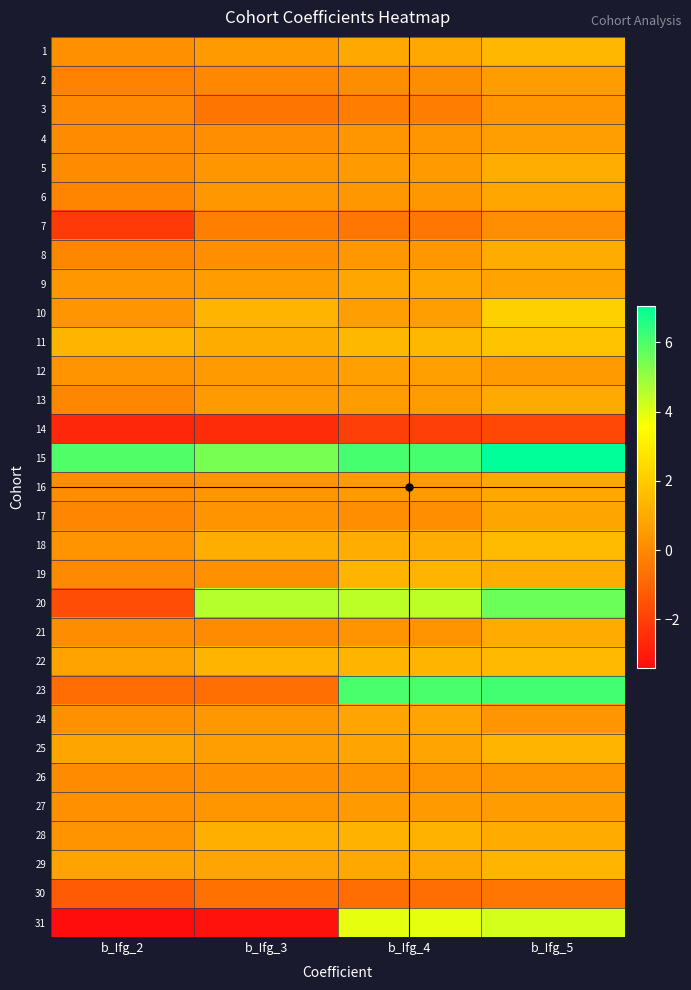

Reading right to left, what are all the values shown in this chart?

1: b_Ifg_5=1.4	b_Ifg_4=0.9	b_Ifg_3=0.5	b_Ifg_2=0.3
2: b_Ifg_5=0.6	b_Ifg_4=0.1	b_Ifg_3=-0.0	b_Ifg_2=-0.2
3: b_Ifg_5=0.4	b_Ifg_4=-0.3	b_Ifg_3=-0.5	b_Ifg_2=0.0
4: b_Ifg_5=0.6	b_Ifg_4=0.4	b_Ifg_3=0.2	b_Ifg_2=0.1
5: b_Ifg_5=1.1	b_Ifg_4=0.5	b_Ifg_3=0.4	b_Ifg_2=0.1
6: b_Ifg_5=0.9	b_Ifg_4=0.5	b_Ifg_3=0.5	b_Ifg_2=-0.1
7: b_Ifg_5=0.2	b_Ifg_4=-0.5	b_Ifg_3=-0.3	b_Ifg_2=-2.1
8: b_Ifg_5=1.1	b_Ifg_4=0.4	b_Ifg_3=0.2	b_Ifg_2=-0.0
9: b_Ifg_5=0.8	b_Ifg_4=0.9	b_Ifg_3=0.6	b_Ifg_2=0.4
10: b_Ifg_5=2.1	b_Ifg_4=0.6	b_Ifg_3=1.3	b_Ifg_2=0.4
11: b_Ifg_5=1.8	b_Ifg_4=1.4	b_Ifg_3=1.1	b_Ifg_2=1.3
12: b_Ifg_5=0.5	b_Ifg_4=0.7	b_Ifg_3=0.5	b_Ifg_2=0.3
13: b_Ifg_5=1.0	b_Ifg_4=0.6	b_Ifg_3=0.5	b_Ifg_2=-0.0
14: b_Ifg_5=-1.8	b_Ifg_4=-2.0	b_Ifg_3=-2.5	b_Ifg_2=-2.7
15: b_Ifg_5=7.1	b_Ifg_4=6.1	b_Ifg_3=5.4	b_Ifg_2=5.9
16: b_Ifg_5=0.9	b_Ifg_4=0.5	b_Ifg_3=0.4	b_Ifg_2=0.1
17: b_Ifg_5=0.8	b_Ifg_4=0.2	b_Ifg_3=0.4	b_Ifg_2=-0.1
18: b_Ifg_5=1.5	b_Ifg_4=1.1	b_Ifg_3=1.1	b_Ifg_2=0.3
19: b_Ifg_5=1.1	b_Ifg_4=1.4	b_Ifg_3=0.2	b_Ifg_2=0.0
20: b_Ifg_5=5.6	b_Ifg_4=4.5	b_Ifg_3=4.6	b_Ifg_2=-1.6
21: b_Ifg_5=1.0	b_Ifg_4=0.3	b_Ifg_3=0.0	b_Ifg_2=0.1
22: b_Ifg_5=1.5	b_Ifg_4=1.3	b_Ifg_3=1.3	b_Ifg_2=0.8
23: b_Ifg_5=6.1	b_Ifg_4=6.0	b_Ifg_3=-0.7	b_Ifg_2=-0.8
24: b_Ifg_5=0.4	b_Ifg_4=0.8	b_Ifg_3=0.5	b_Ifg_2=0.2
25: b_Ifg_5=1.3	b_Ifg_4=0.8	b_Ifg_3=0.6	b_Ifg_2=0.9
26: b_Ifg_5=0.4	b_Ifg_4=0.3	b_Ifg_3=0.2	b_Ifg_2=0.1
27: b_Ifg_5=0.6	b_Ifg_4=0.5	b_Ifg_3=0.4	b_Ifg_2=0.2
28: b_Ifg_5=1.0	b_Ifg_4=1.3	b_Ifg_3=1.1	b_Ifg_2=0.3
29: b_Ifg_5=1.3	b_Ifg_4=1.0	b_Ifg_3=0.8	b_Ifg_2=0.8
30: b_Ifg_5=-0.5	b_Ifg_4=-0.7	b_Ifg_3=-0.6	b_Ifg_2=-1.2
31: b_Ifg_5=4.2	b_Ifg_4=3.9	b_Ifg_3=-3.3	b_Ifg_2=-3.4